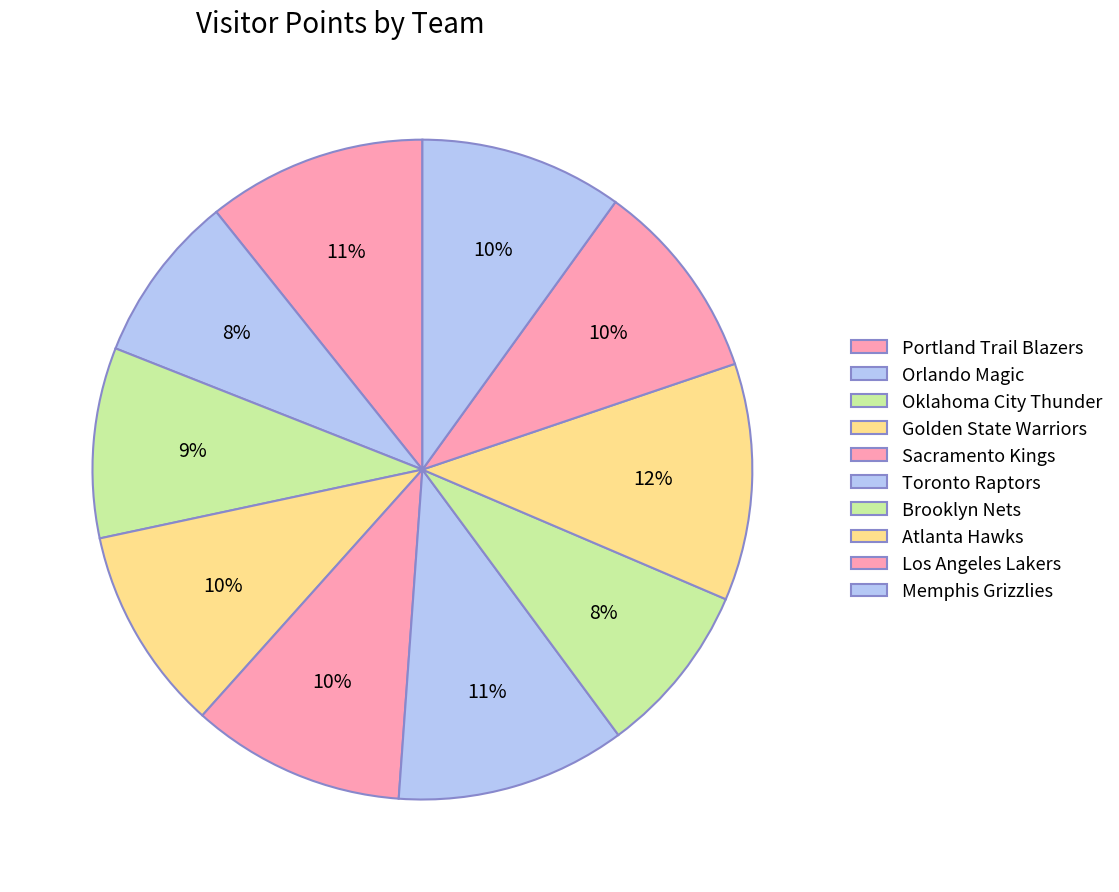

Is it true that Memphis Grizzlies is 10% of the pie?

True